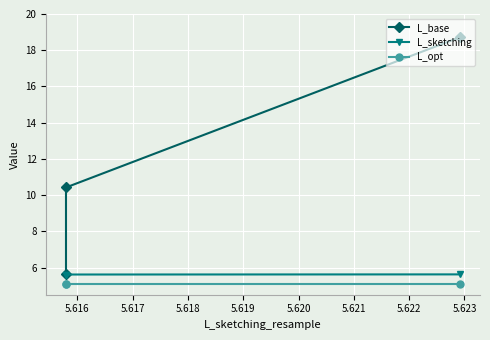

What is the value of the L_sketching point at the 3rd from the left?

5.6